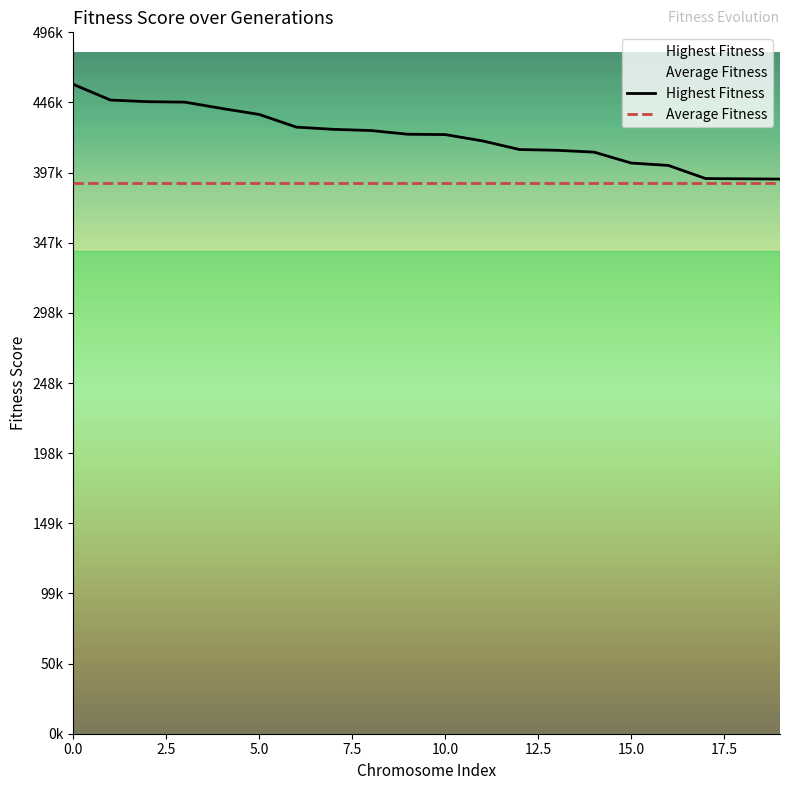

True or false: Highest Fitness has more than 2 points higher than both neighbors.

False